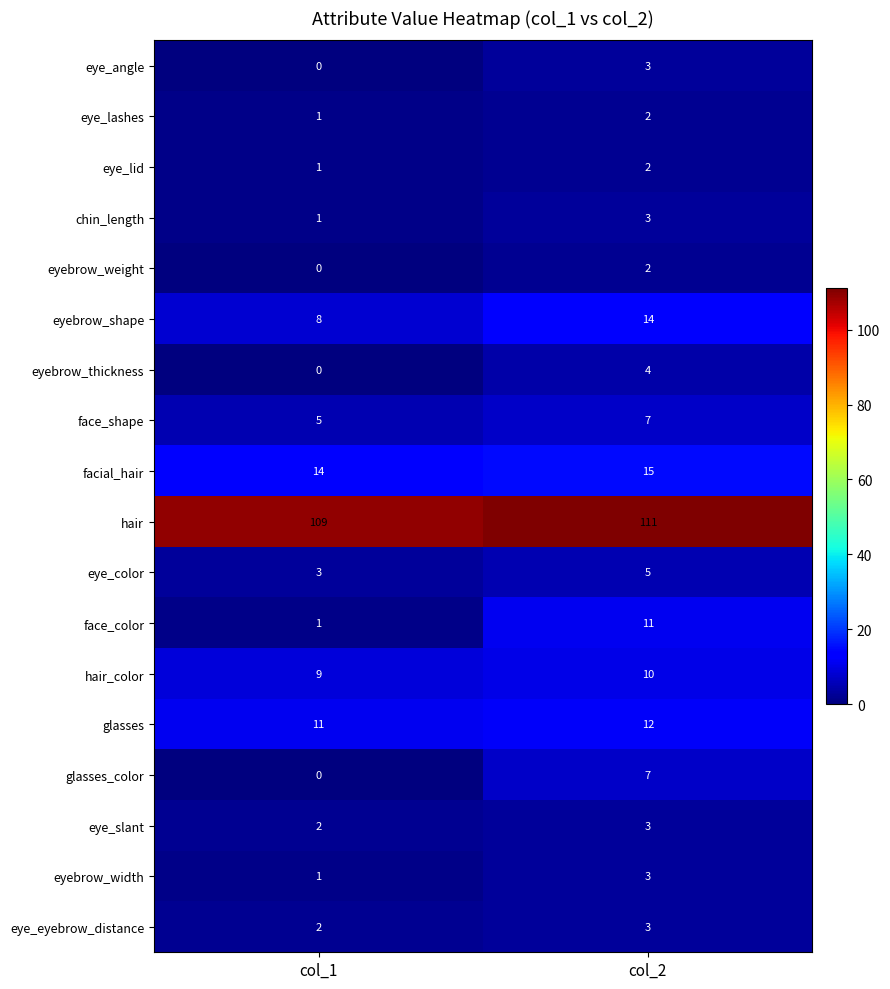

What is the difference between the highest and lowest values at col_1?

109